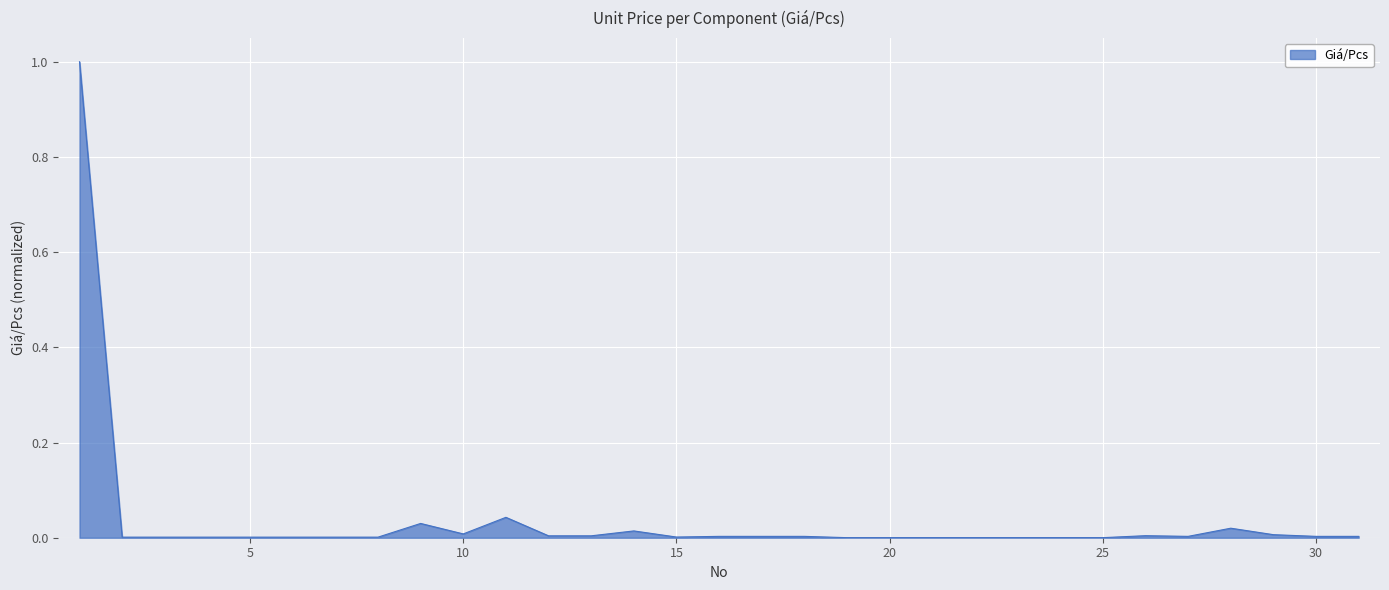

What is the difference between the maximum and minimum values?

1.0